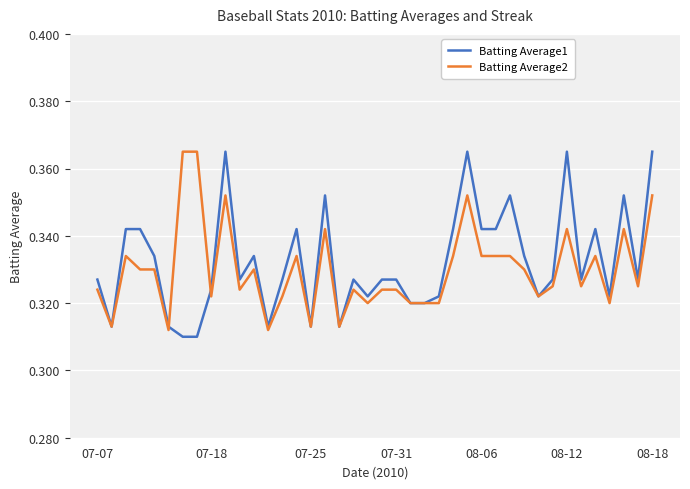

At how many categories does at least one series exceed 0?

40